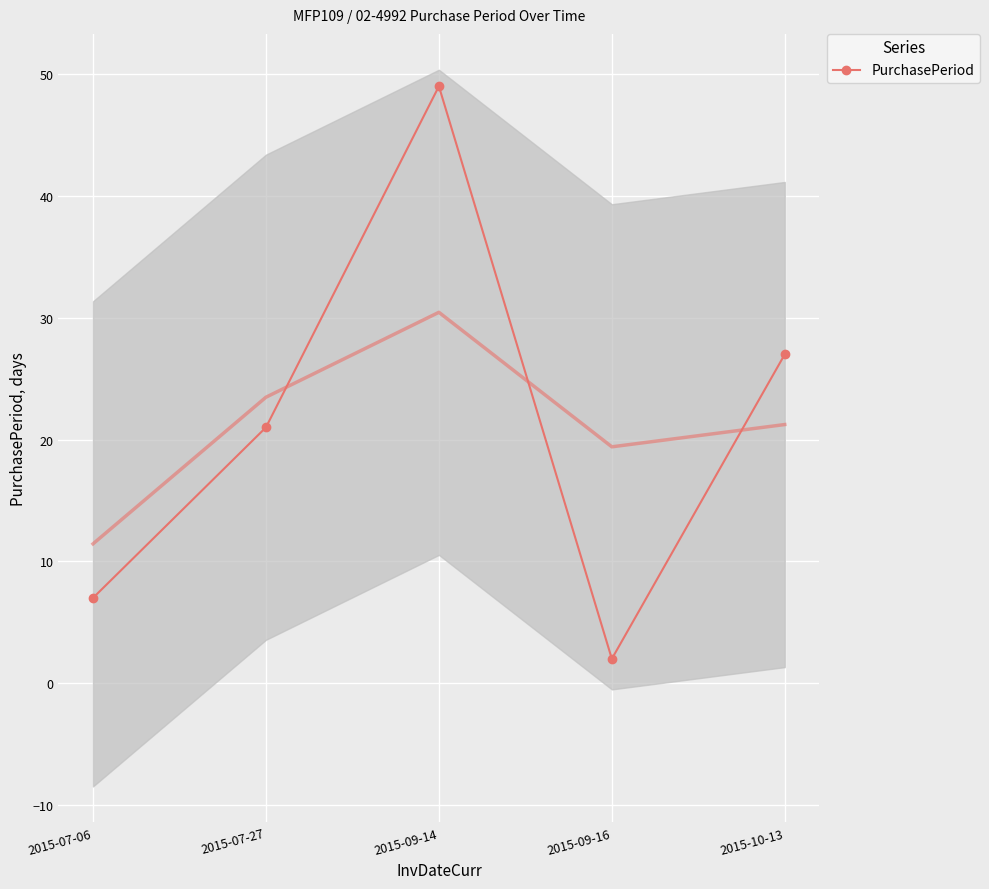

How many interior local peaks (higher than both neighbors) does the data have?

1